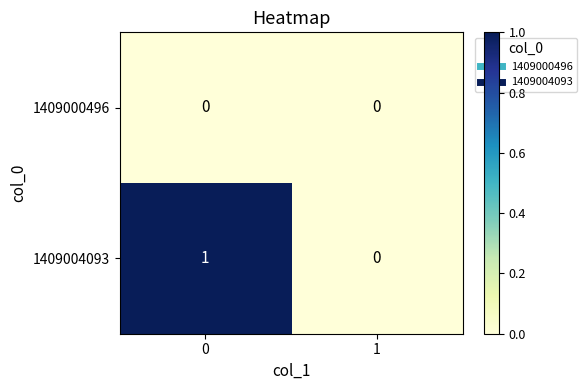

Between 0 and 1, which series saw the biggest shift?

1409004093